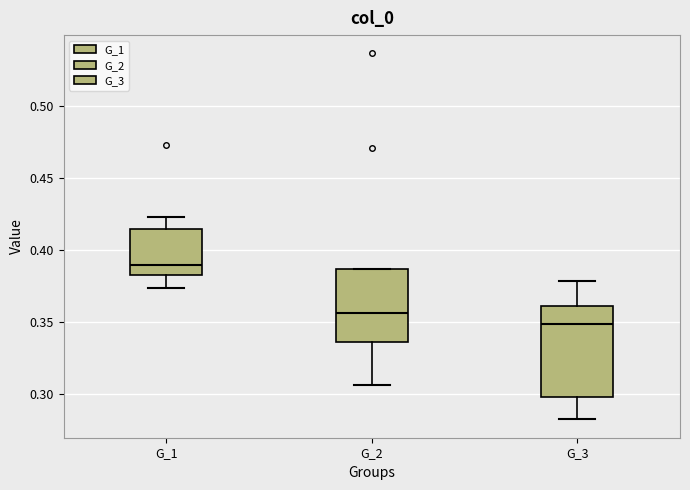

Which box has the highest median line?

G_1